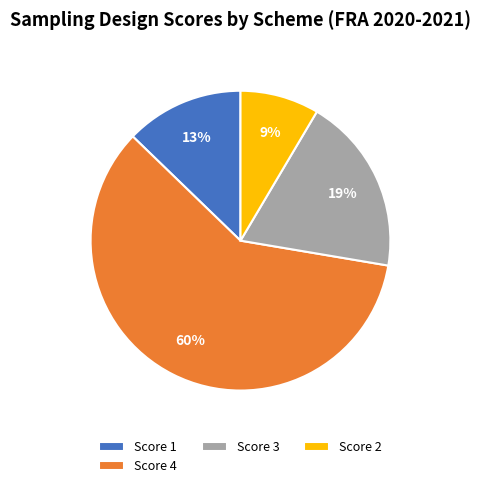

Rank the categories by value from lowest to highest.

Score 2, Score 1, Score 3, Score 4